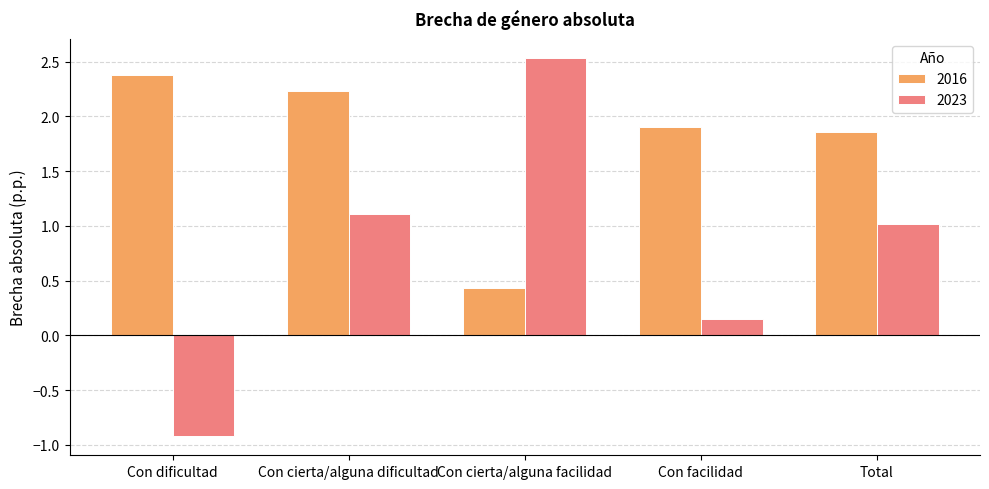

What is the approximate value of 2023 at Con cierta/alguna facilidad?

2.5